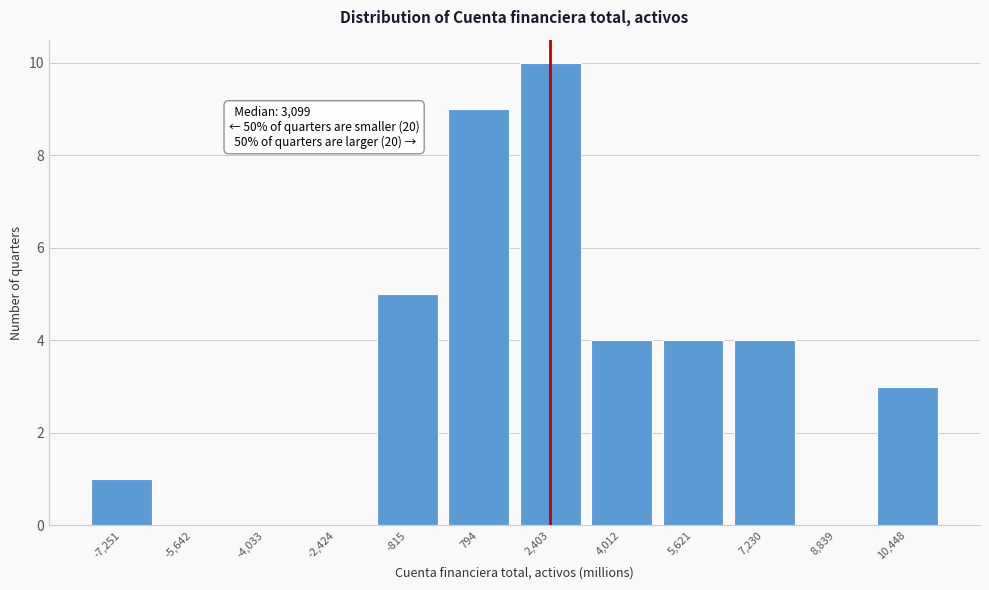

Reading left to right, list all the values displayed in this chart.

-7,251=1	-5,642=0	-4,033=0	-2,424=0	-815=5	794=9	2,403=10	4,012=4	5,621=4	7,230=4	8,839=0	10,448=3